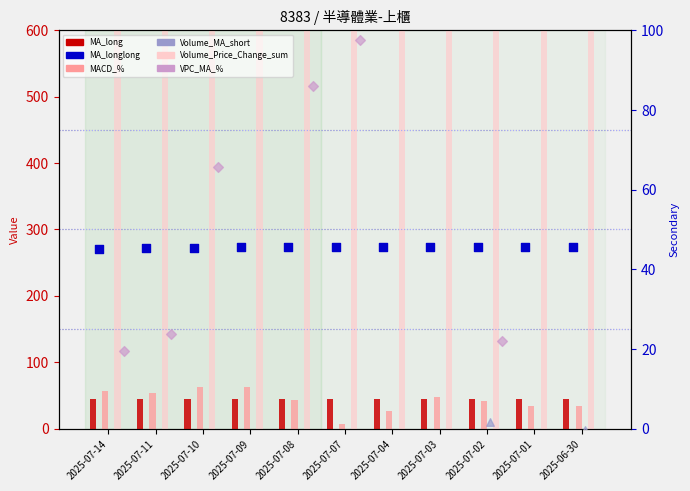

At how many categories does at least one series exceed 5452?

5